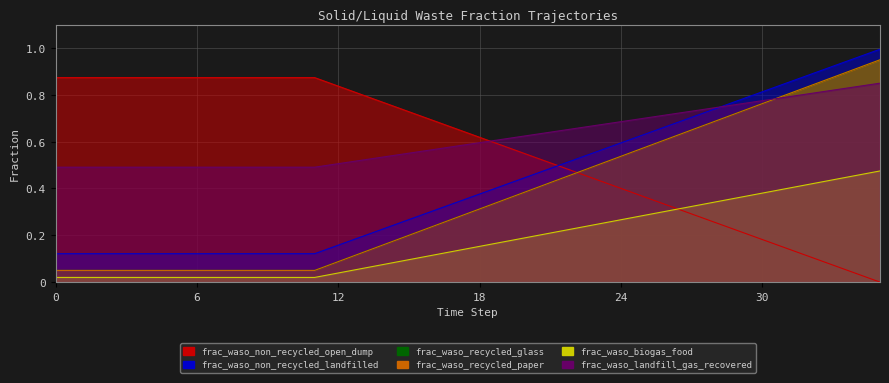

Which series has the largest range (max minus min)?

frac_waso_recycled_paper